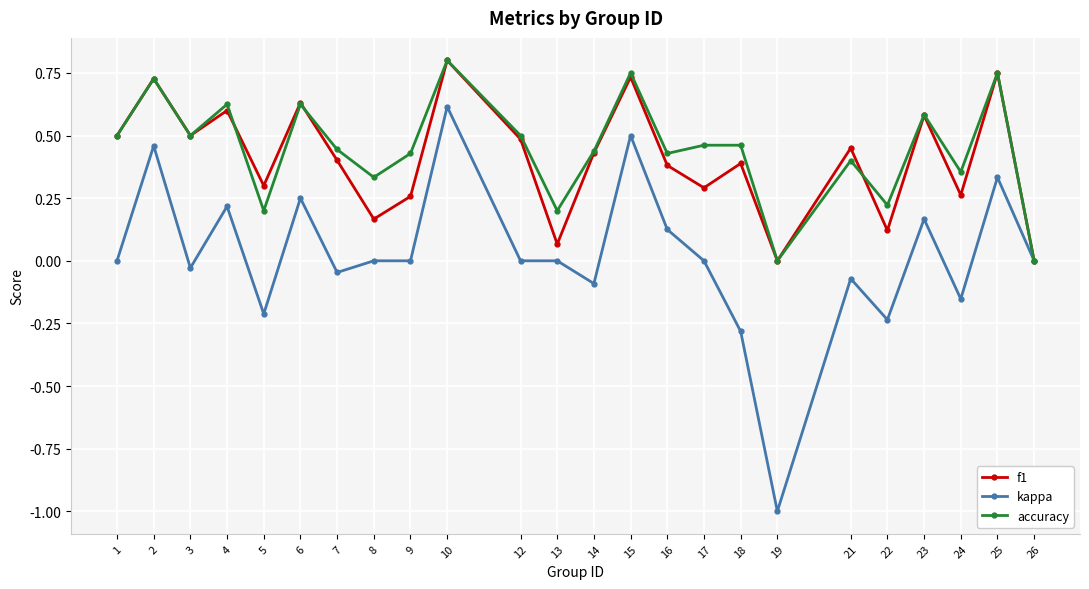

True or false: accuracy has a value of 0.2 at 15.

False